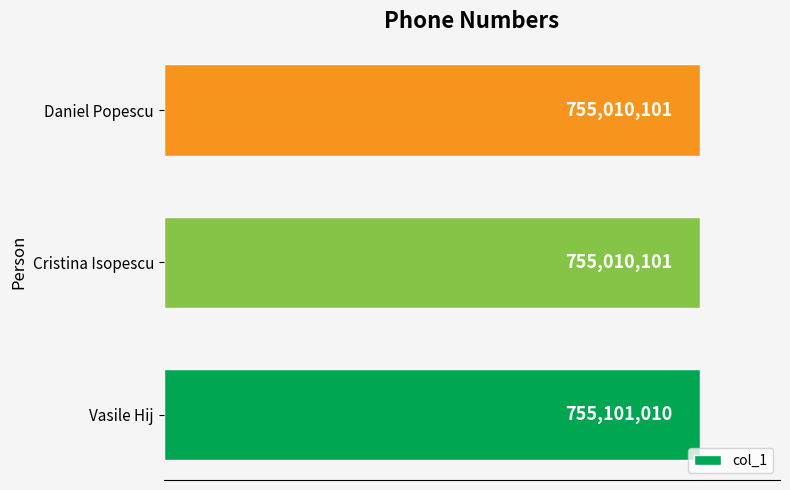

Does the chart contain any negative values?

No